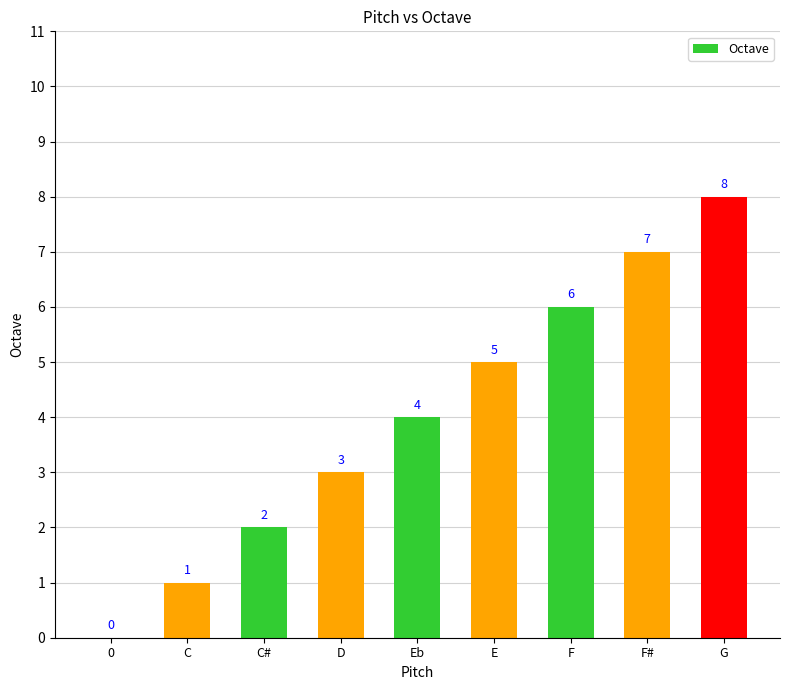

What is the difference between the values at Eb and E?

1